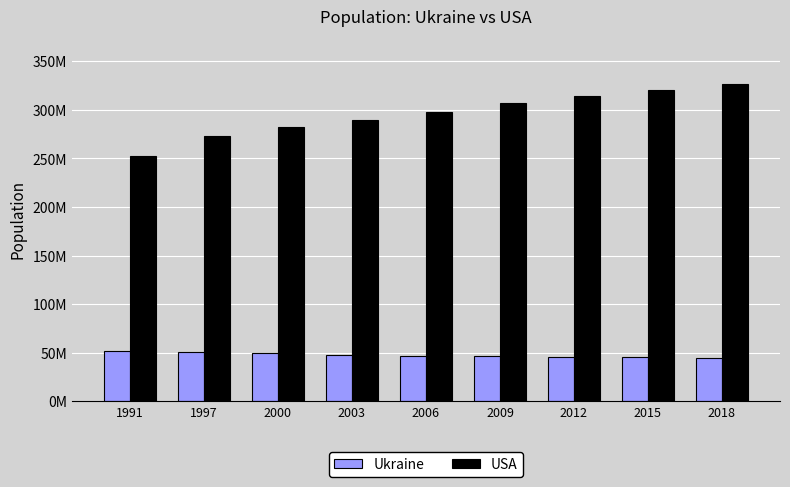

Reading left to right, what are all the values shown in this chart?

Ukraine: 1991=52000500	1997=50597600	2000=49176500	2003=47812949	2006=46787786	2009=46053331	2012=45593342	2015=45167350	2018=44690584
USA: 1991=252981000	1997=272657000	2000=282162411	2003=290107933	2006=298379912	2009=306771529	2012=313877662	2015=320738994	2018=326838199